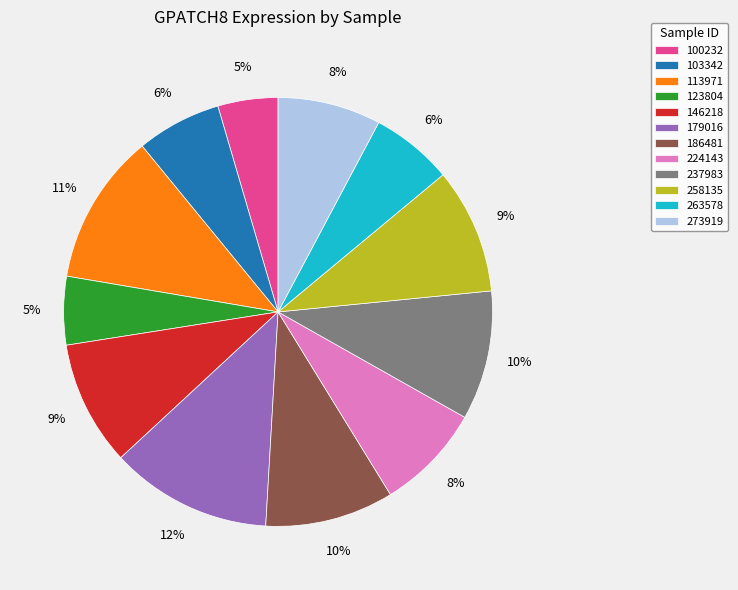

Count the number of slices in the pie.

12